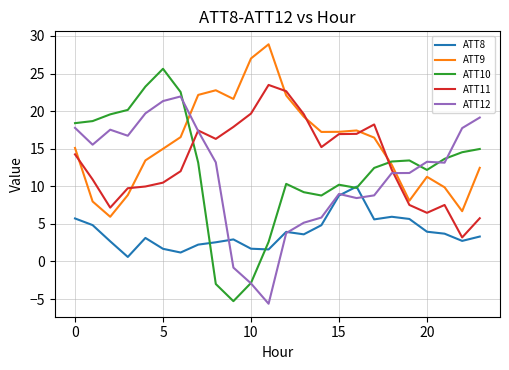

List the series in order of their peak value, lowest first.

ATT8, ATT12, ATT11, ATT10, ATT9